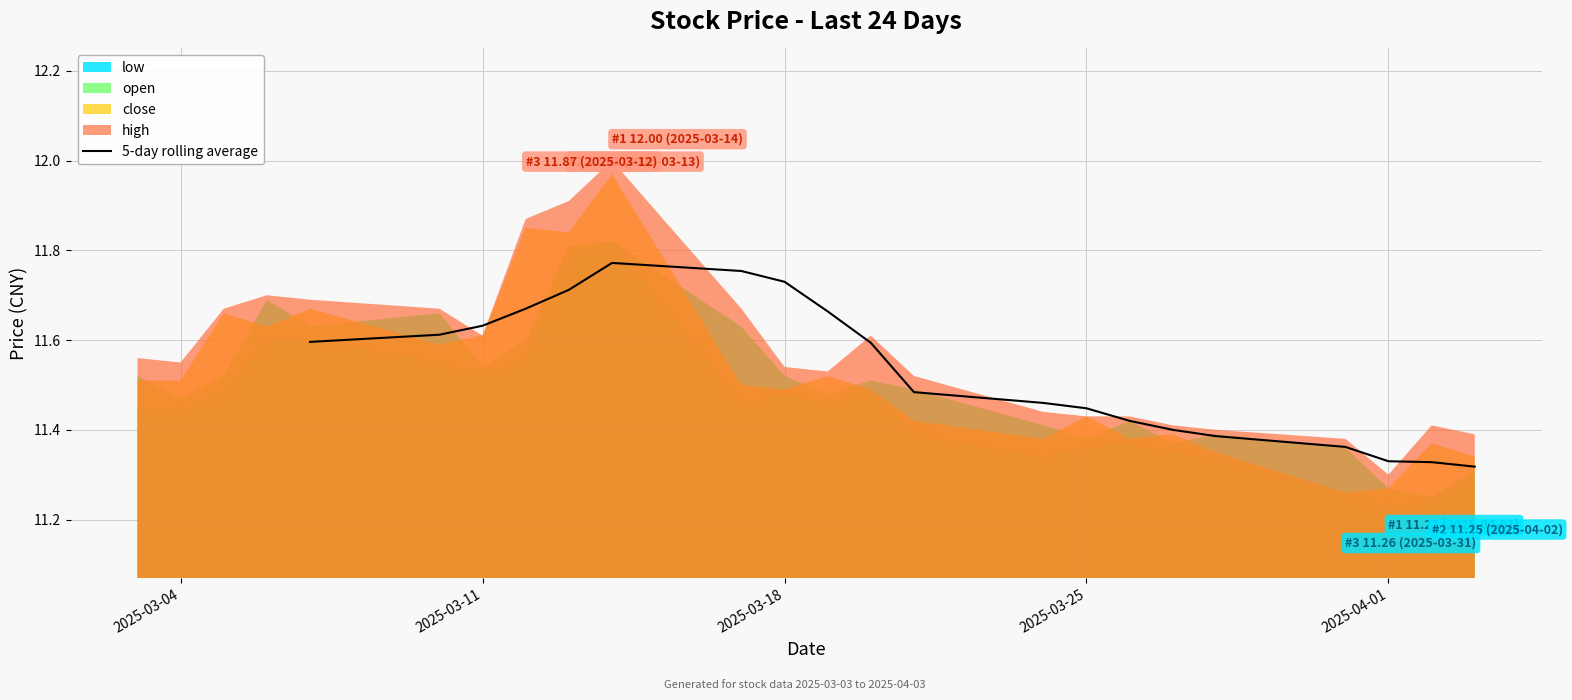

Reading left to right, transcribe all the data shown in this chart.

11.6	11.6	11.6	11.7	11.7	11.8	11.8	11.7	11.7	11.6	11.5	11.5	11.4	11.4	11.4	11.4	11.4	11.3	11.3	11.3